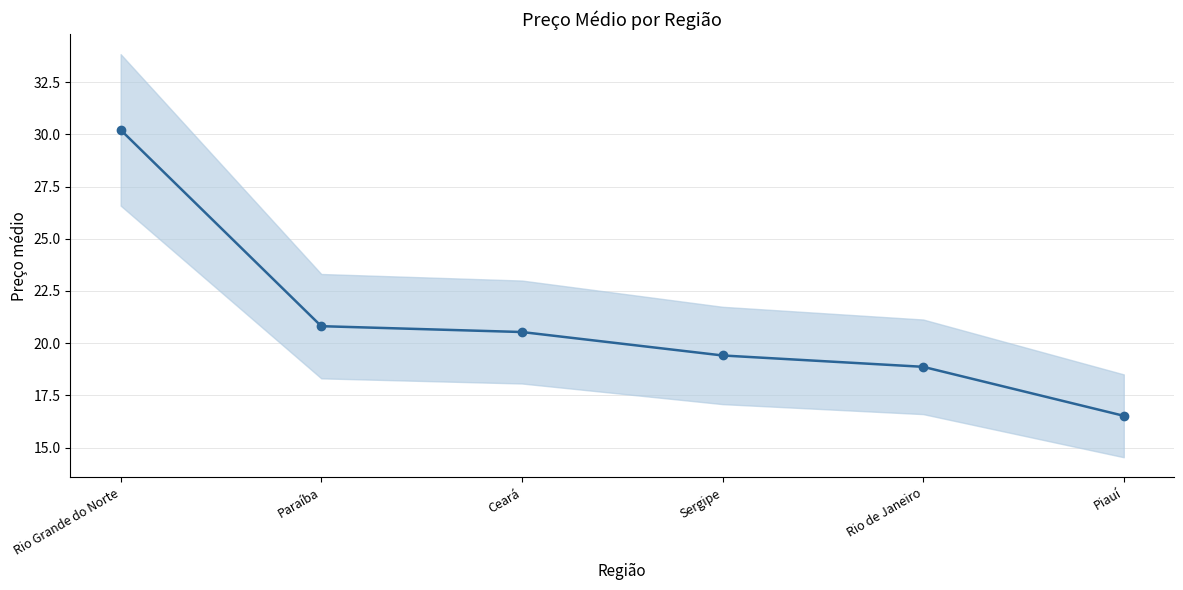

Where is the data nearest to the value 23?

Paraíba